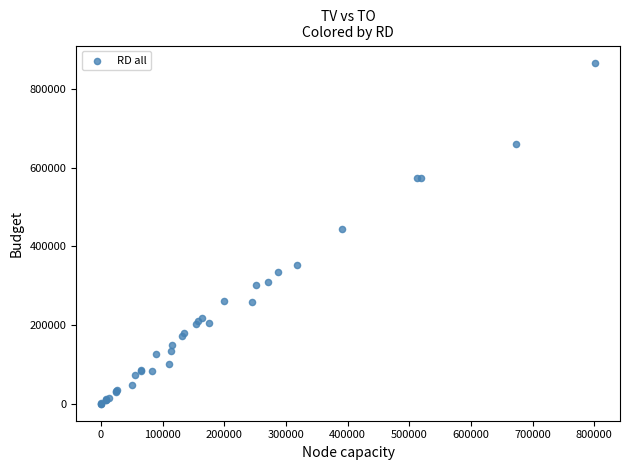

What Y value in the scatter plot is closest to 433500?

444000